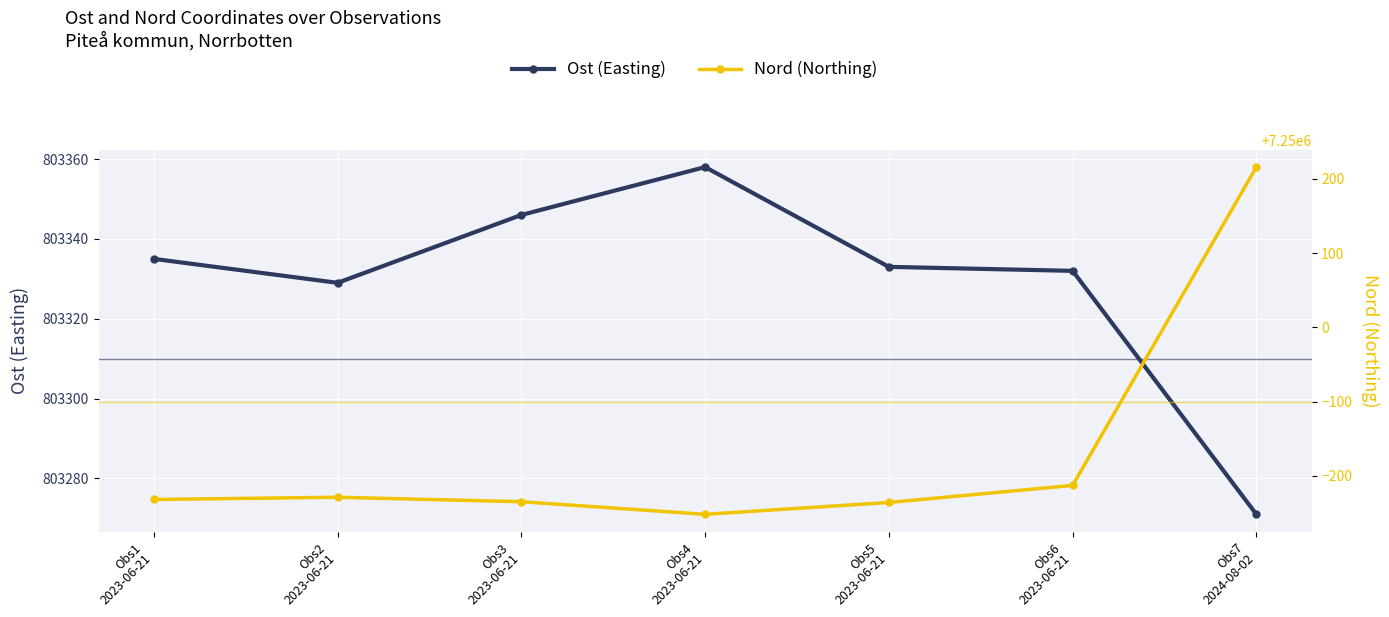

Read the Nord (Northing) value at Obs7
2024-08-02, to the nearest 5.

7250215